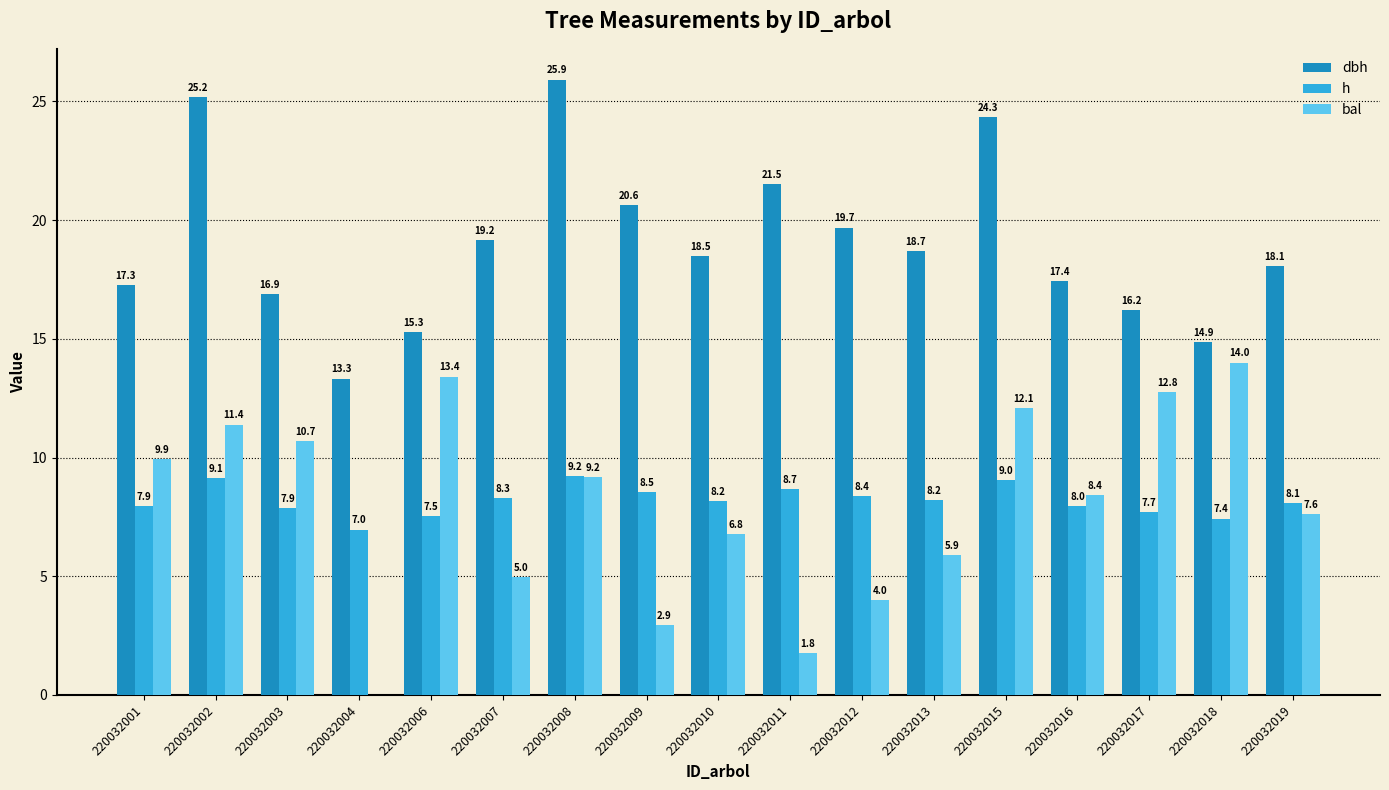

How many values in bal are above zero?

16